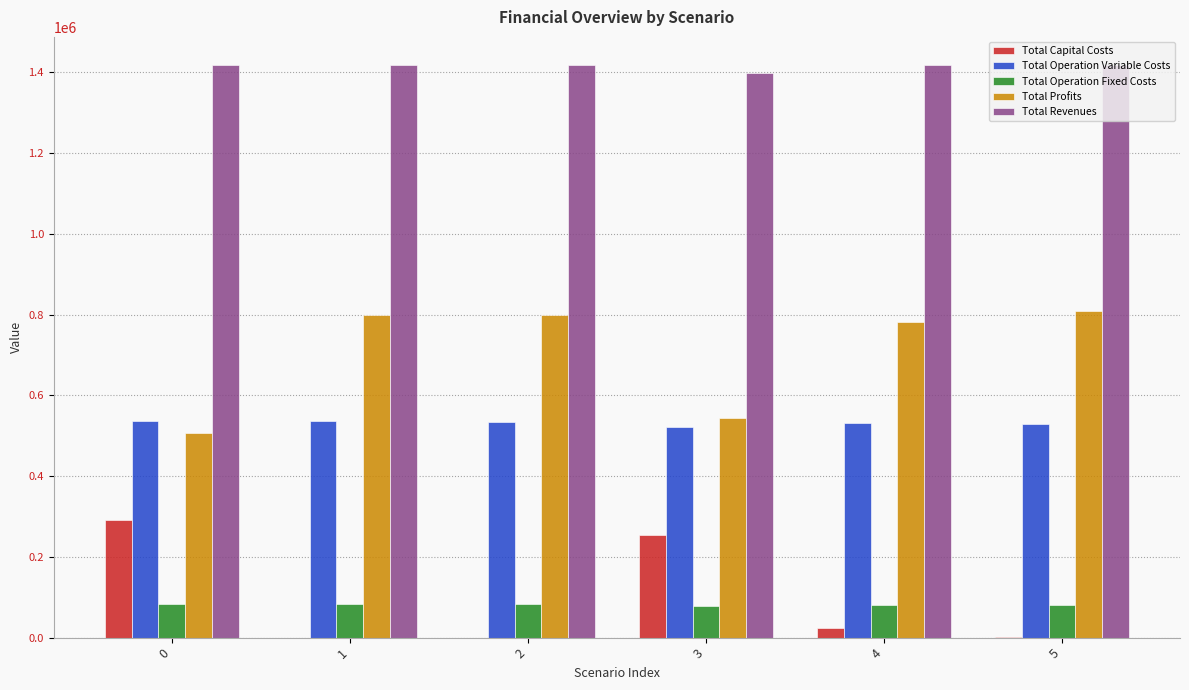

What is the total value across all series at 1?

2833598.3